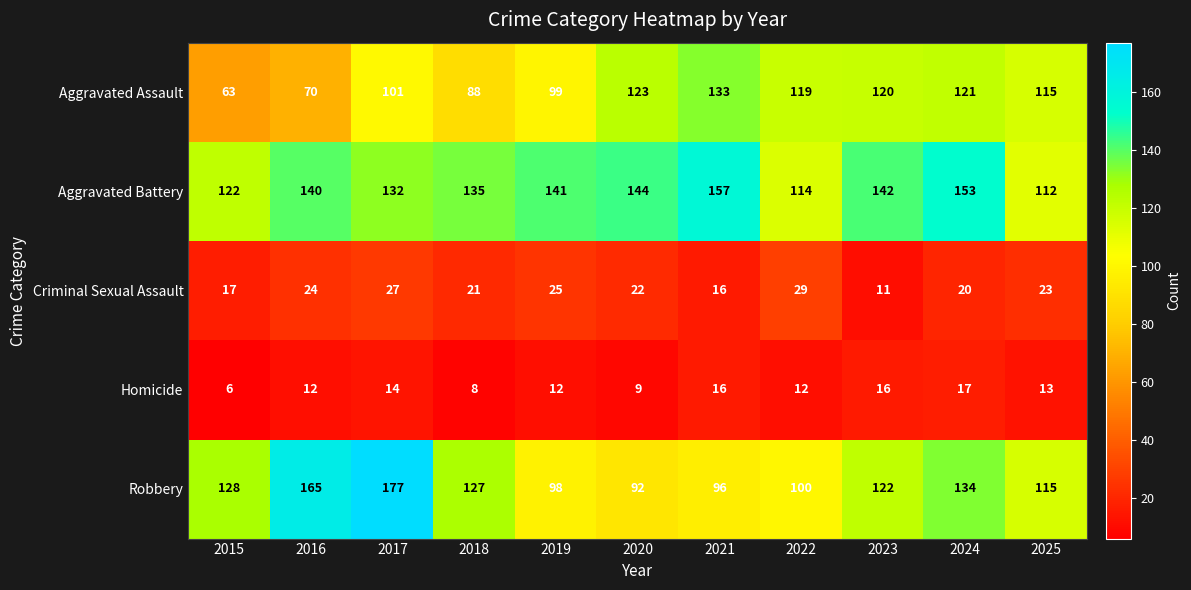

Rank the series at 2015 from lowest to highest value.

Homicide, Criminal Sexual Assault, Aggravated Assault, Aggravated Battery, Robbery